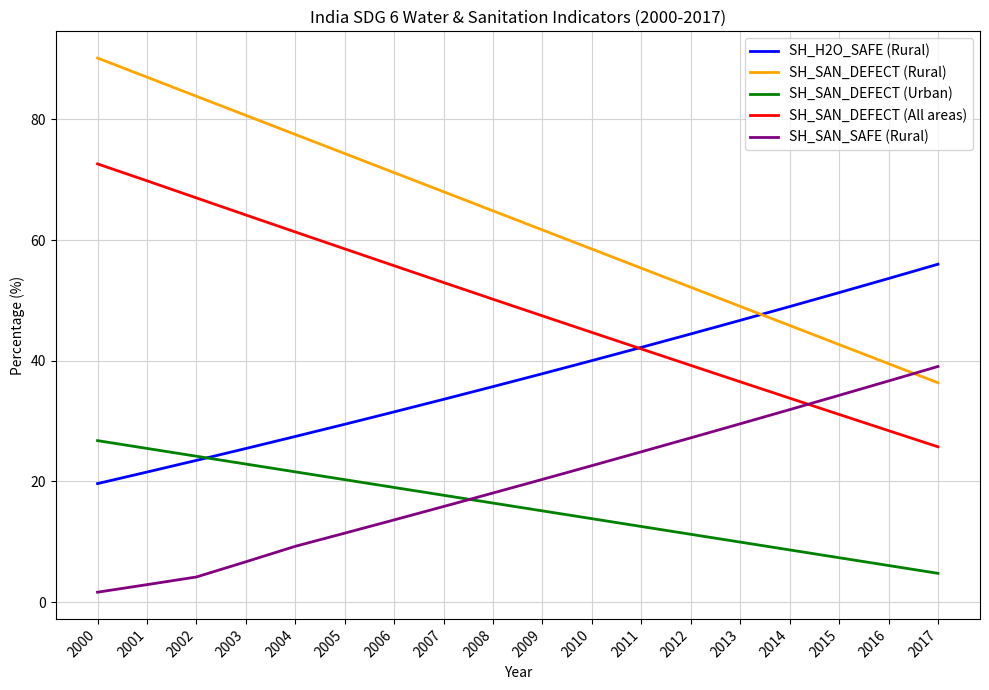

True or false: SH_SAN_SAFE (Rural) has more than 0 points higher than both neighbors.

False